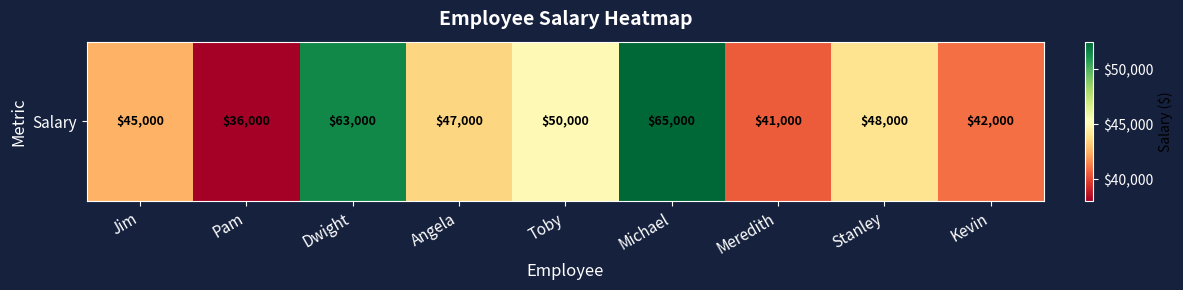

What is the difference between the values at Dwight and Angela?

16000